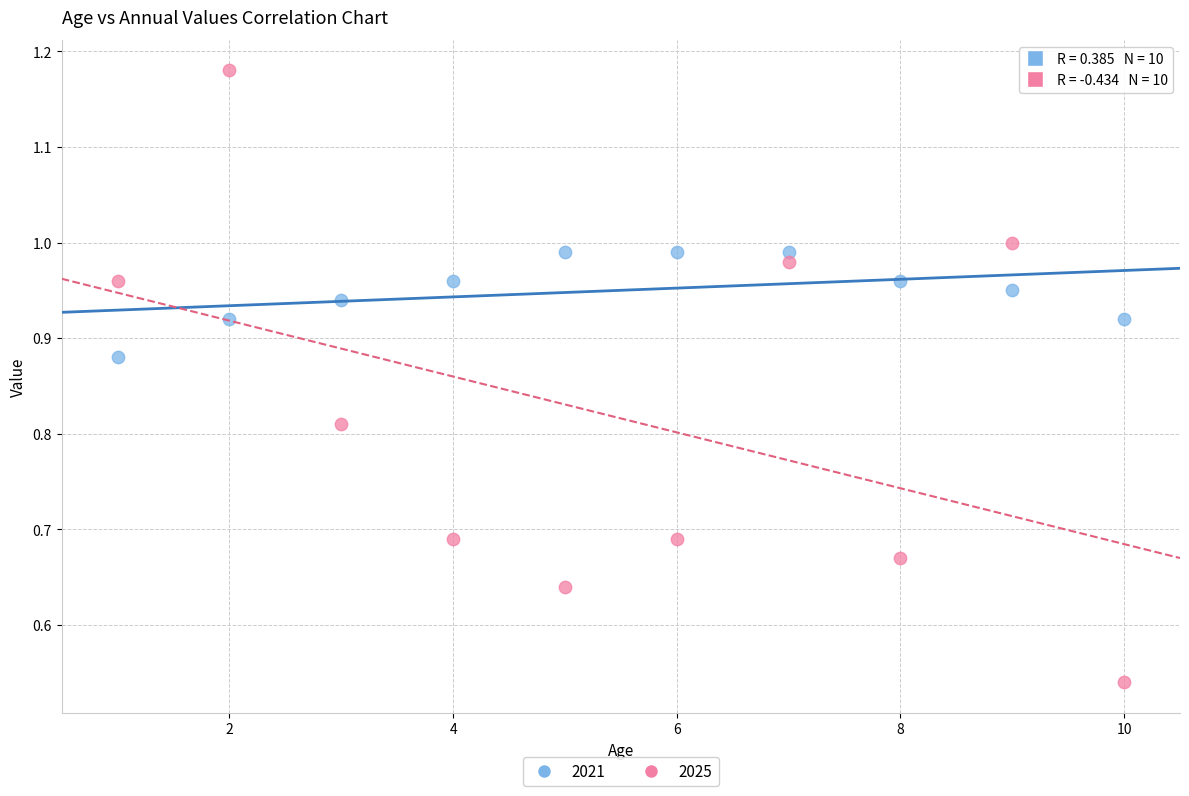

Across all data points, what is the range of X values (max minus min)?

9.0